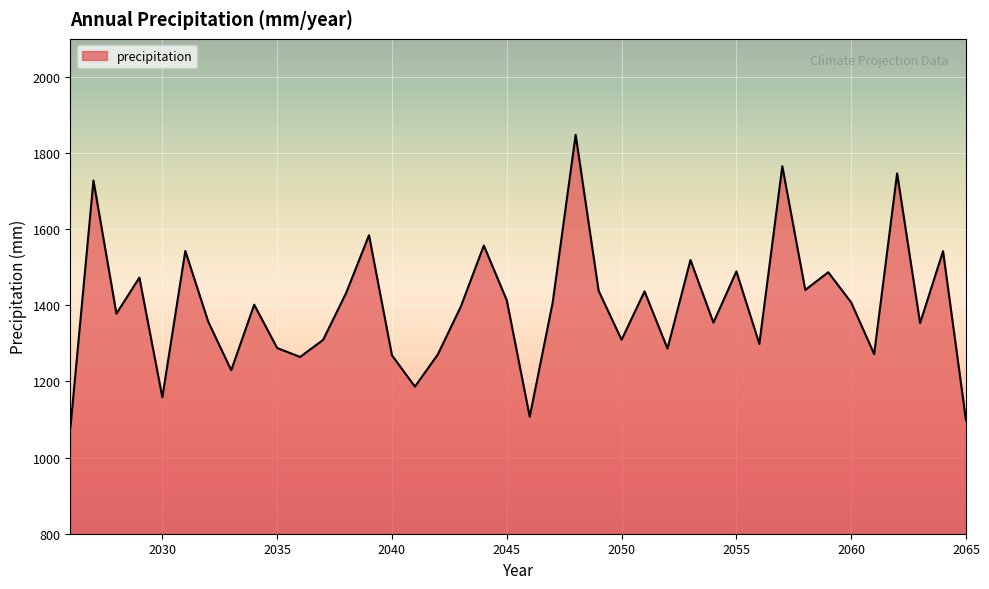

True or false: the data has more than 0 interior local peaks.

True